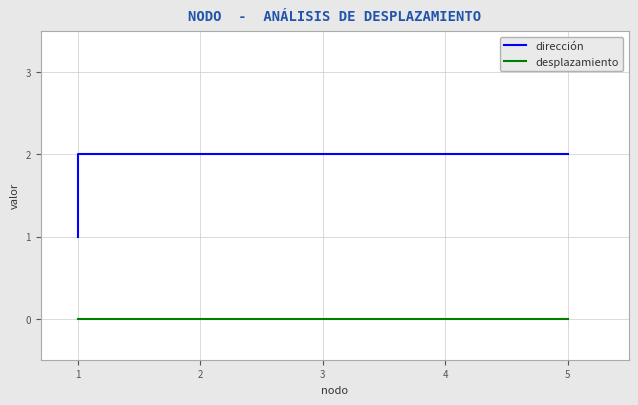

Is the value of dirección at 1 greater than the value of desplazamiento at 5?

Yes